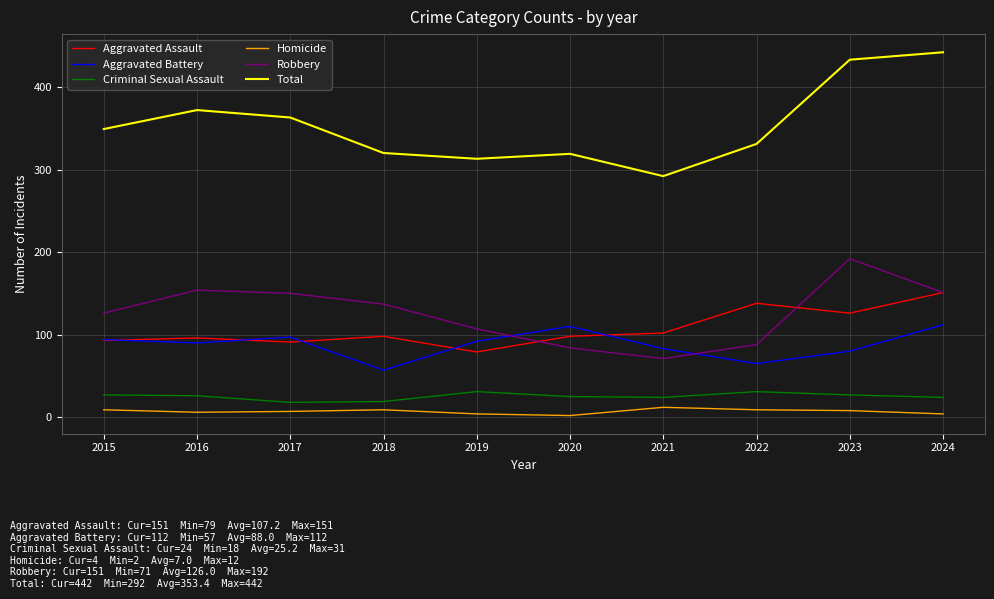

Between 2016 and 2018, which series saw the biggest shift?

Total